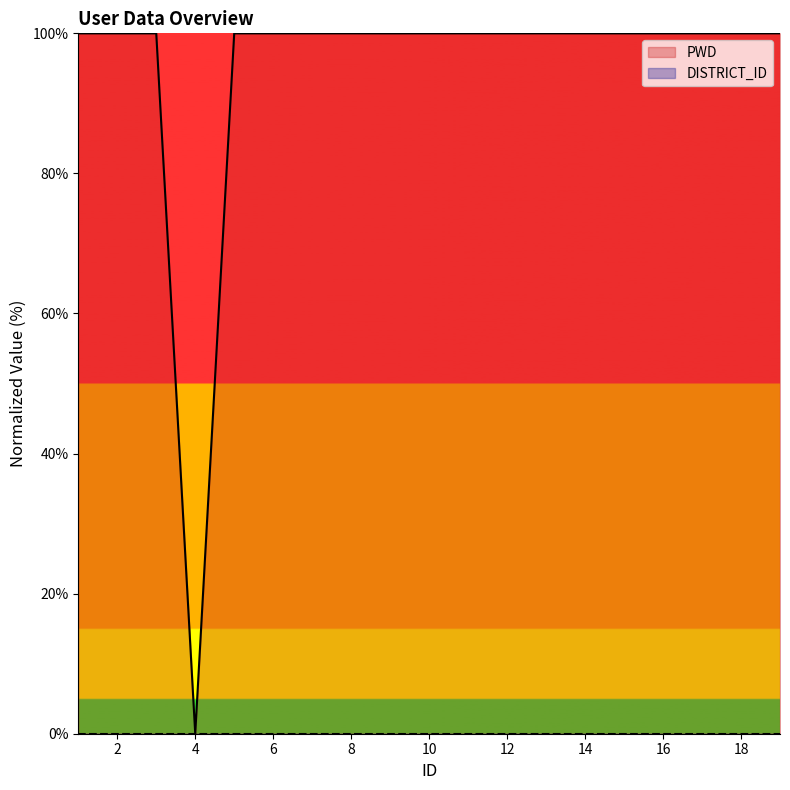

How many data points are less than 99?

1